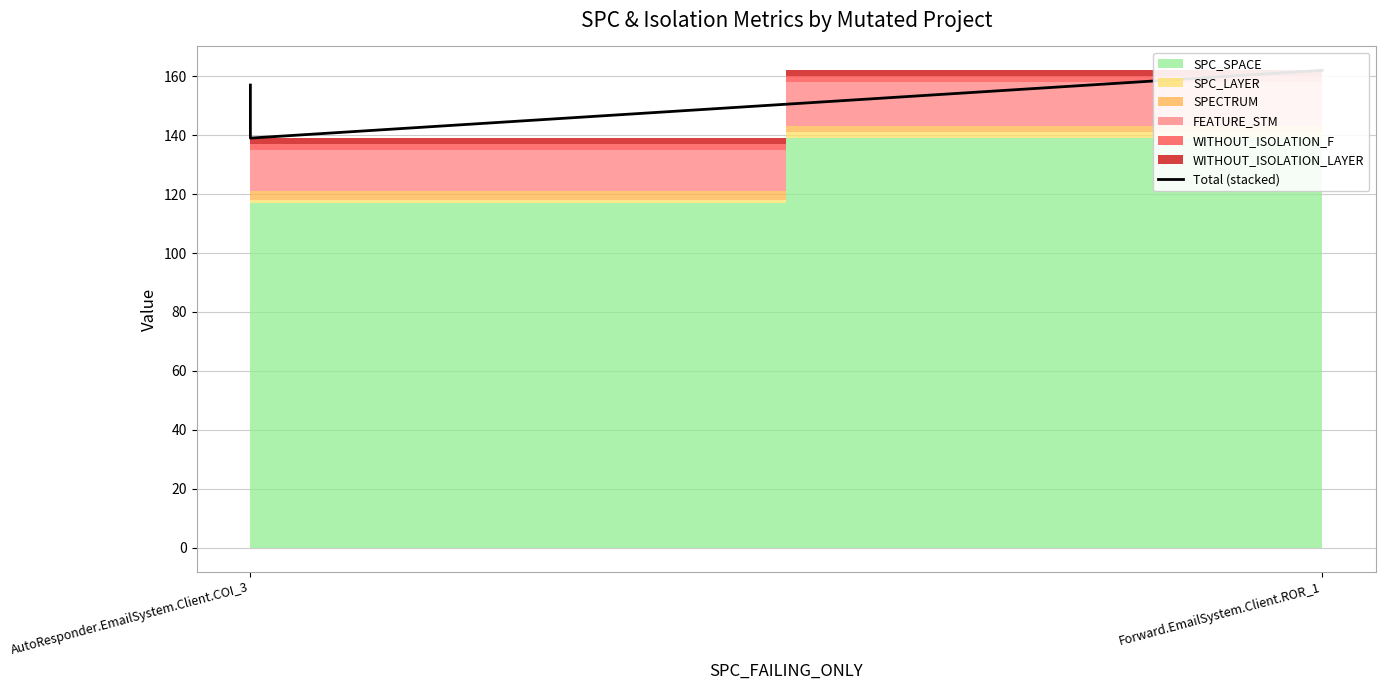

The chart shows a value of 261 at Forward.EmailSystem.Client.ROR_1. True or false?

False